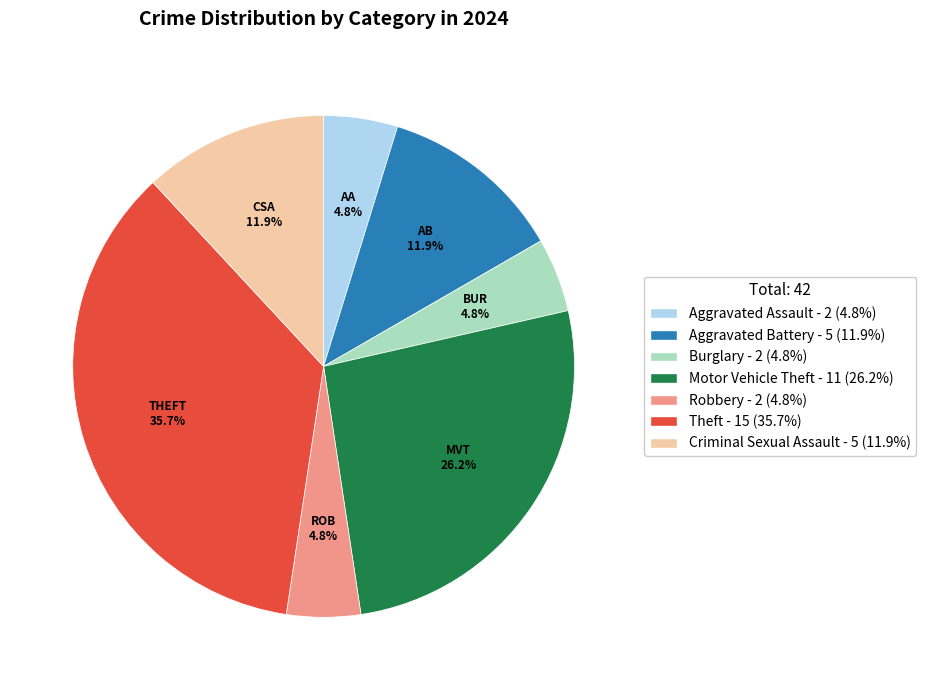

Approximately how many times larger is the value at Theft compared to Motor Vehicle Theft?

1.4